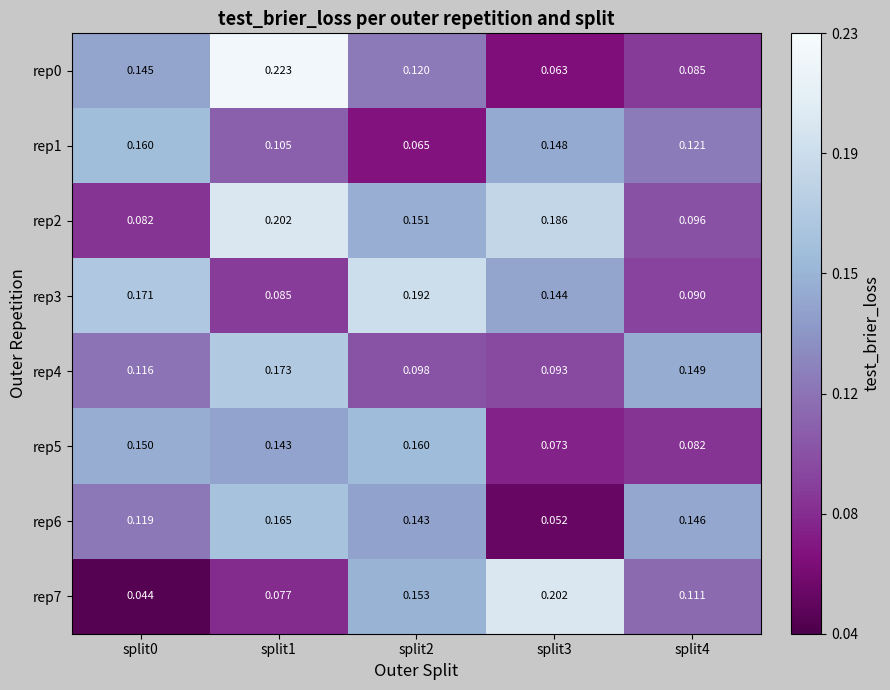

Is the value of rep6 at split1 greater than the value of rep7 at split4?

Yes